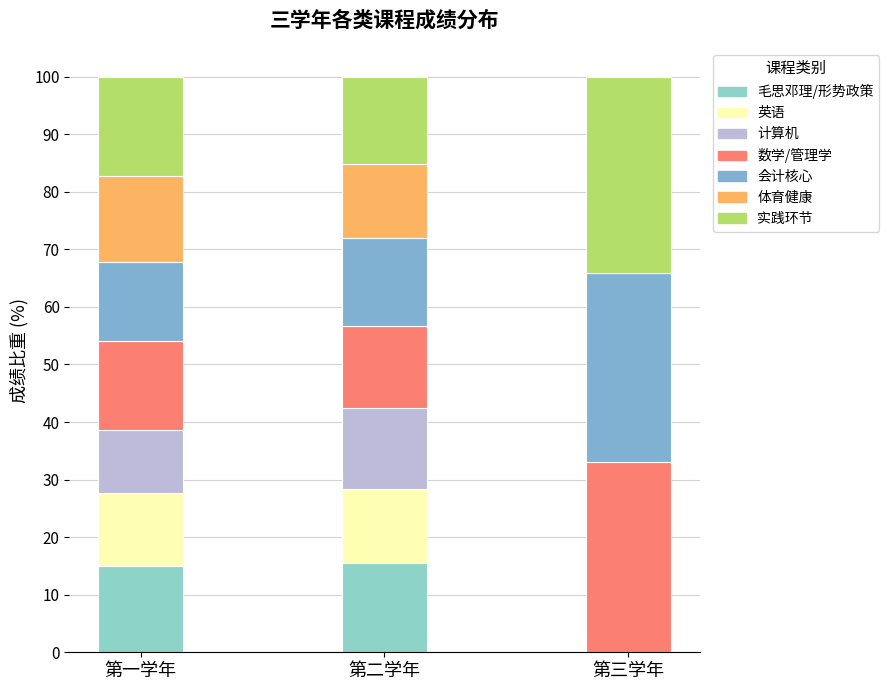

What is the approximate value of 计算机 at 第一学年?

10.9